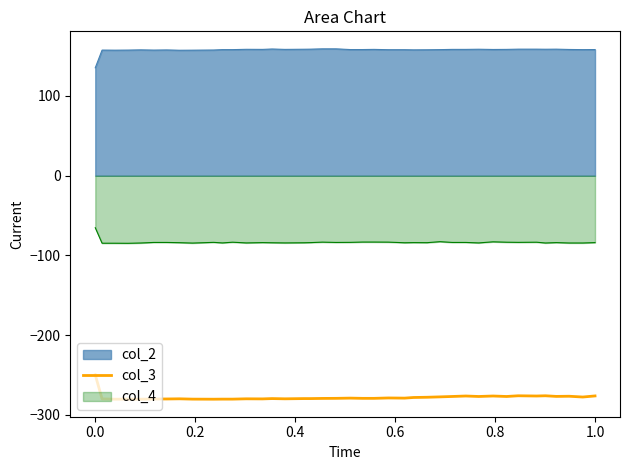

Rank the series by their maximum value, from lowest to highest.

col_3, col_4, col_2